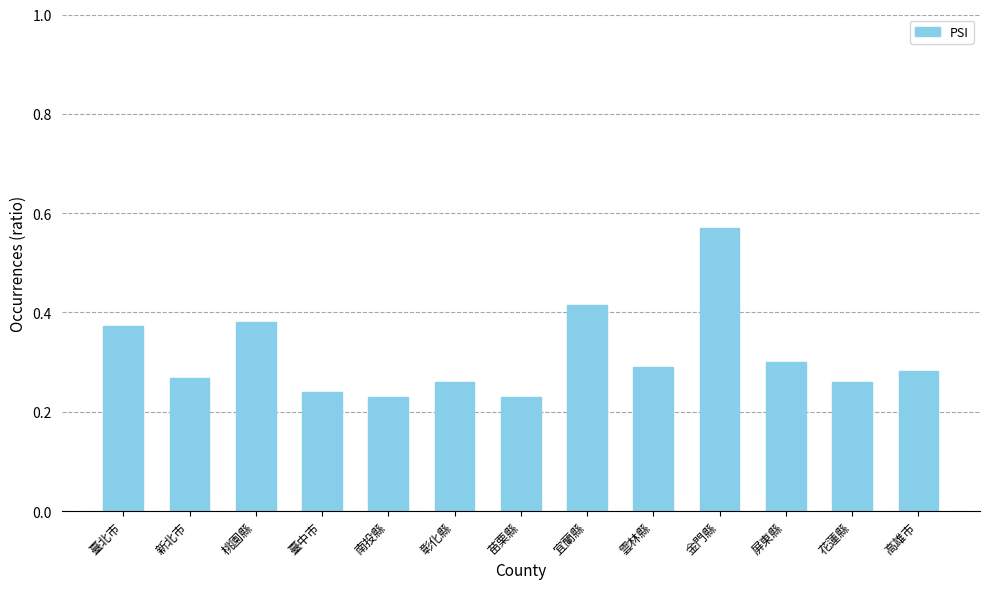

Between 臺中市 and 雲林縣, which is larger?

雲林縣